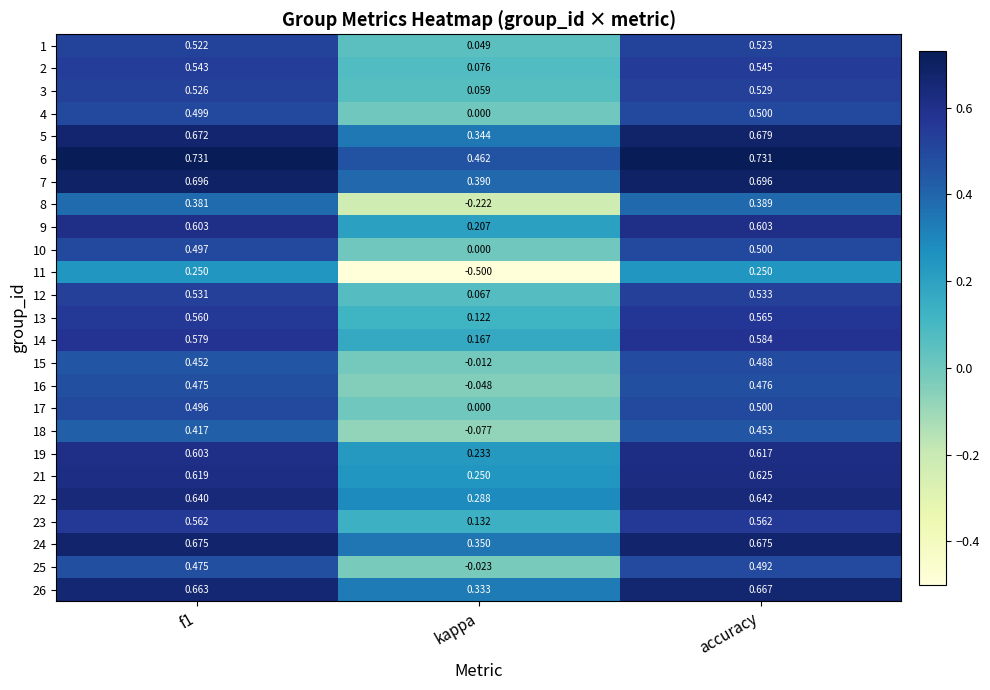

Where is 22 nearest to the value 0?

kappa